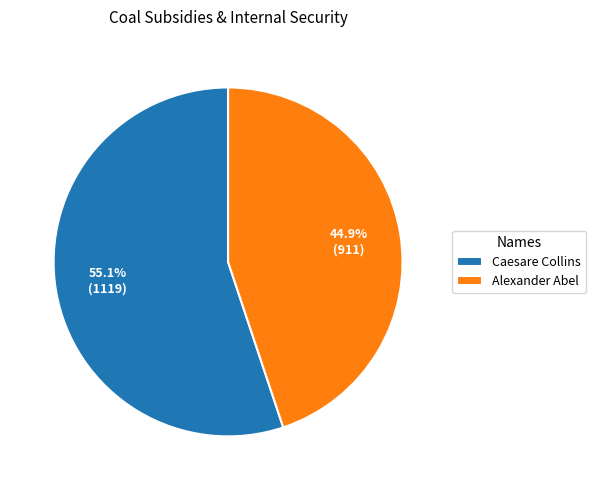

To the nearest percent, what portion does Alexander Abel represent?

45%